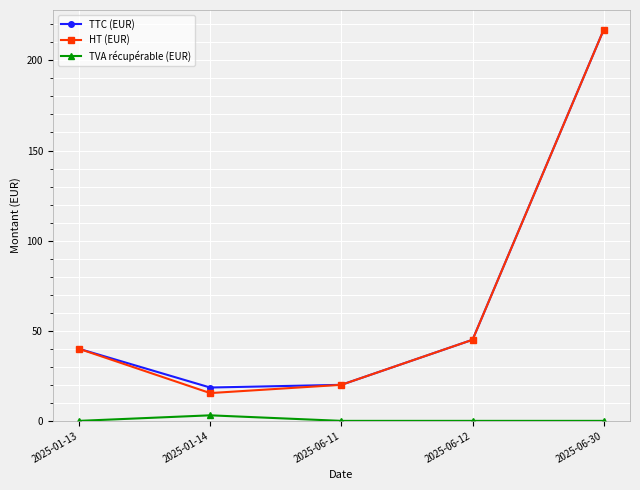

True or false: HT (EUR) has a value of 45.0 at 2025-06-12.

True